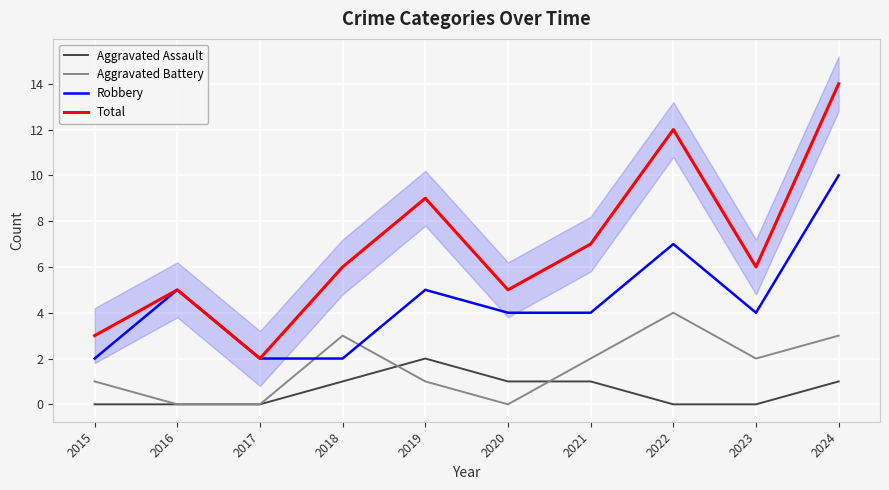

What is the value of the Robbery point at the 4th from the left?

2